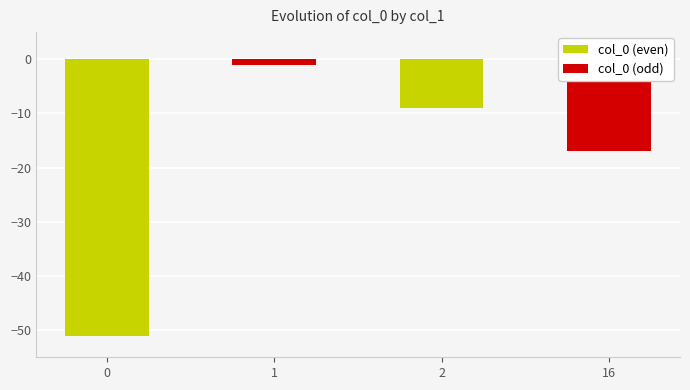

What is the difference between the maximum and minimum values?

50